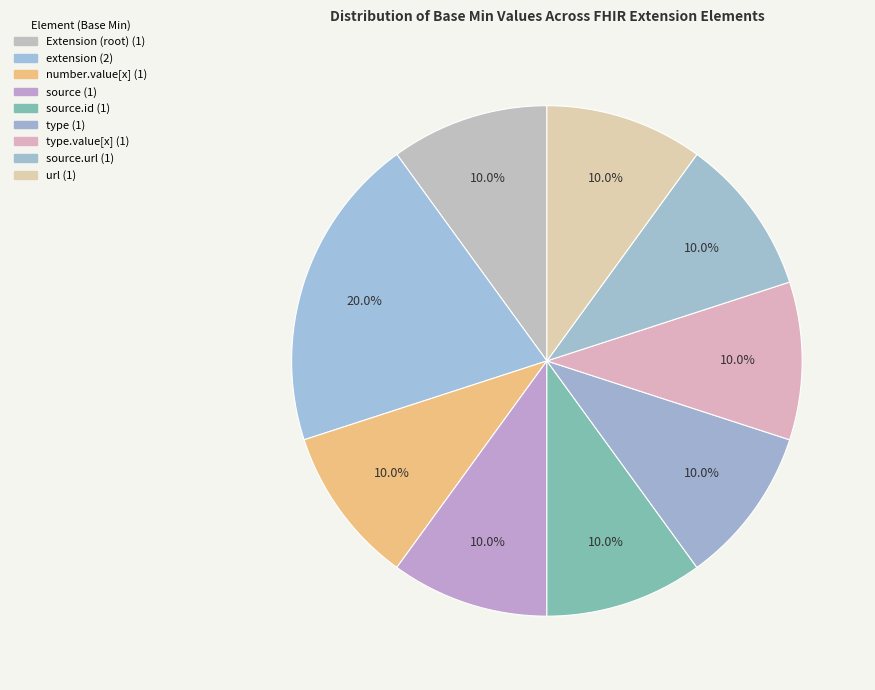

Count the number of slices in the pie.

9